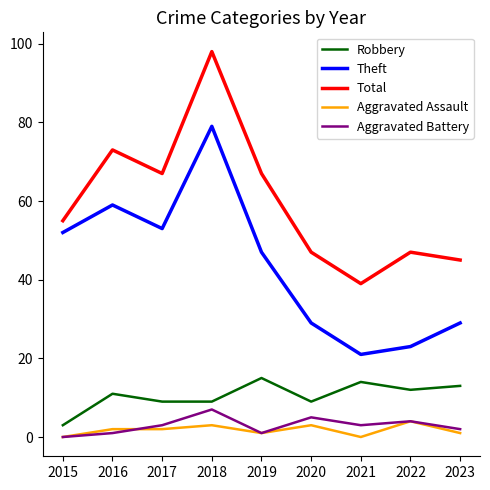

Is it true that Total equals 64 at 2023?

False